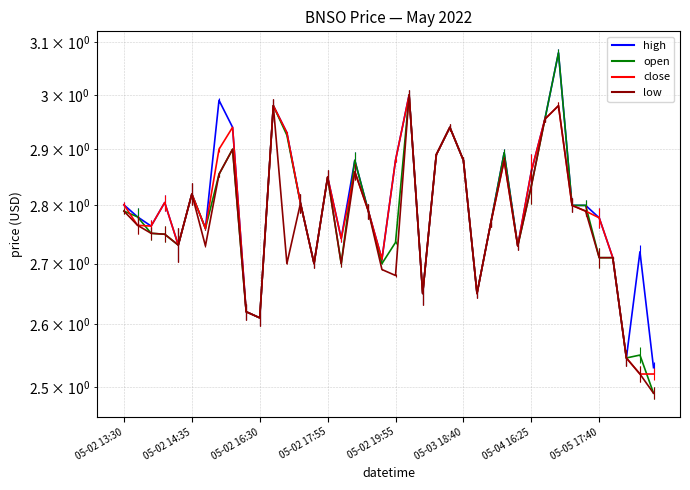

What is the difference between the maximum and minimum values in the low series?

0.5